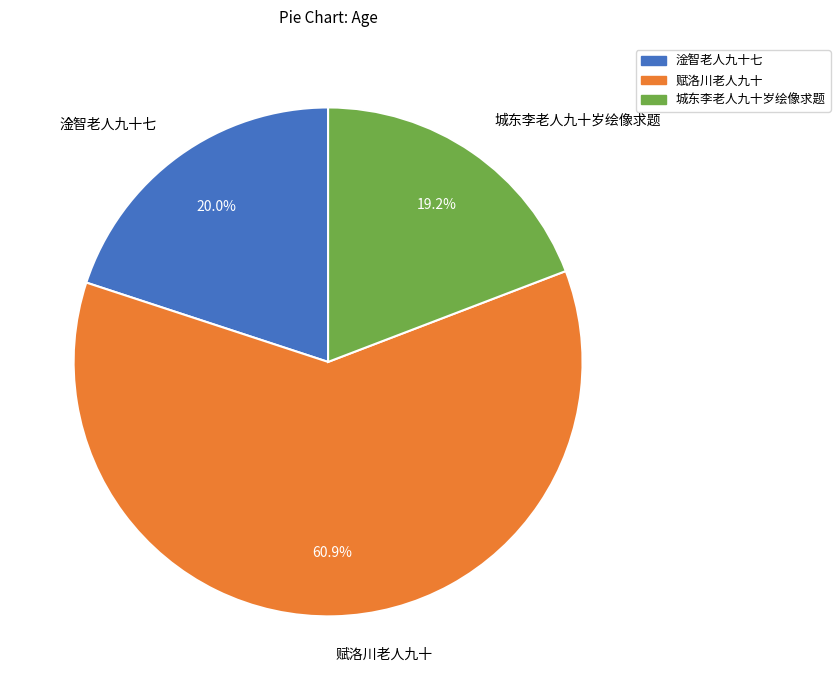

What is the ratio of the value at 城东李老人九十岁绘像求题 to the value at 赋洛川老人九十?

0.3